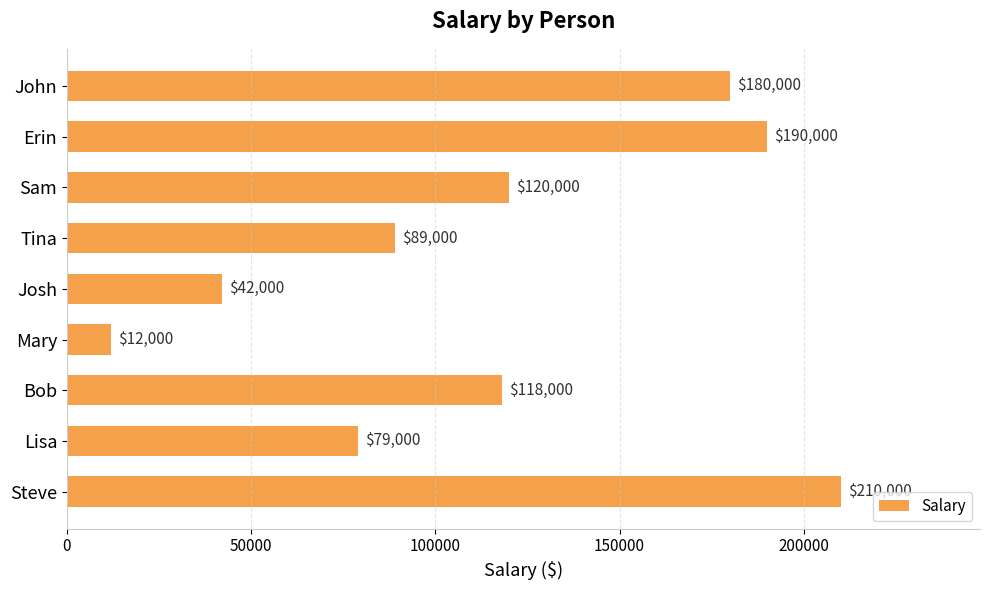

At which category does the chart reach its peak across all series?

Steve